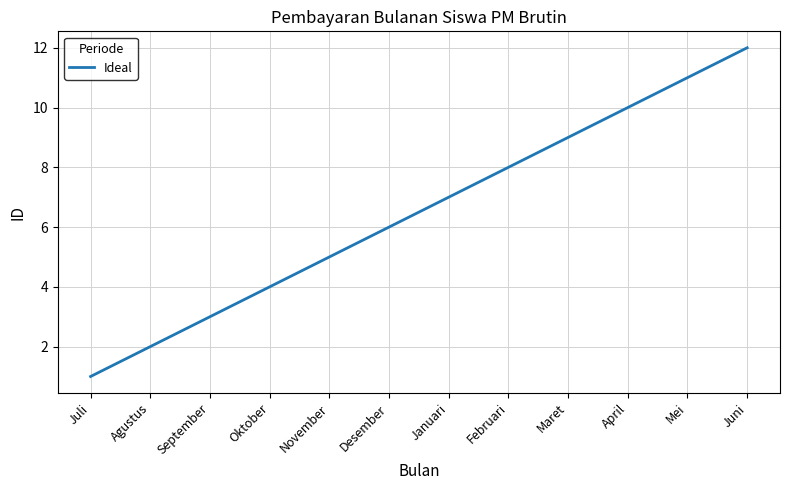

True or false: there are more than 2 points higher than both neighbors.

False